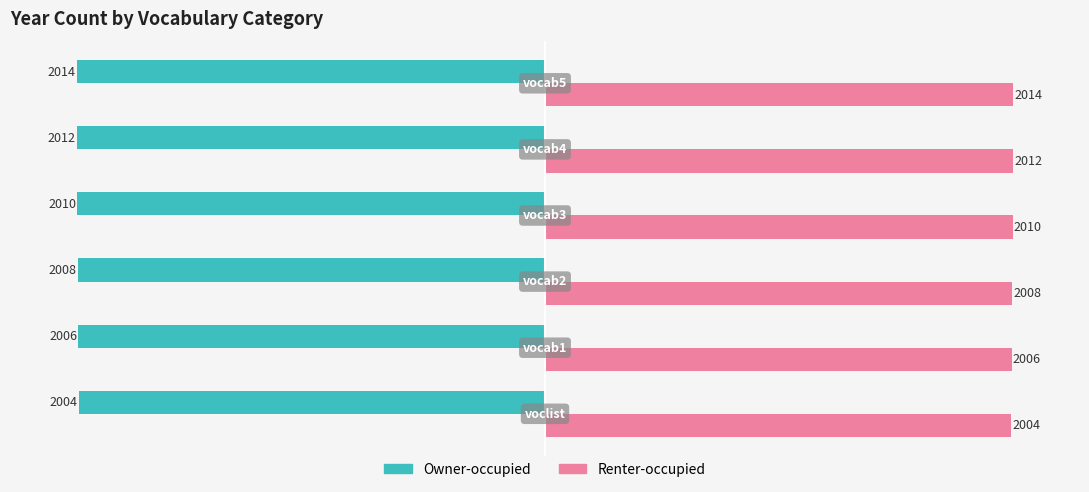

Count the Renter-occupied values in the range 2006 to 2012.

4